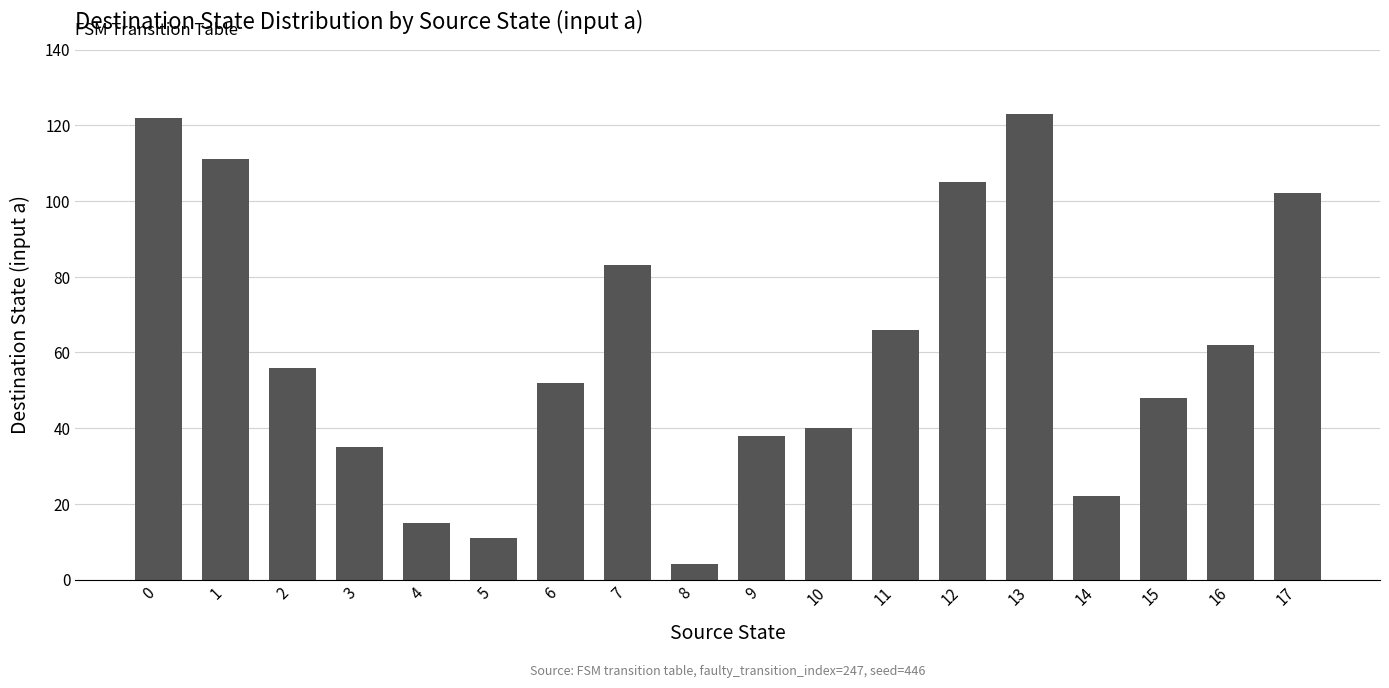

Approximately how many times larger is the value at 10 compared to 12?

0.4